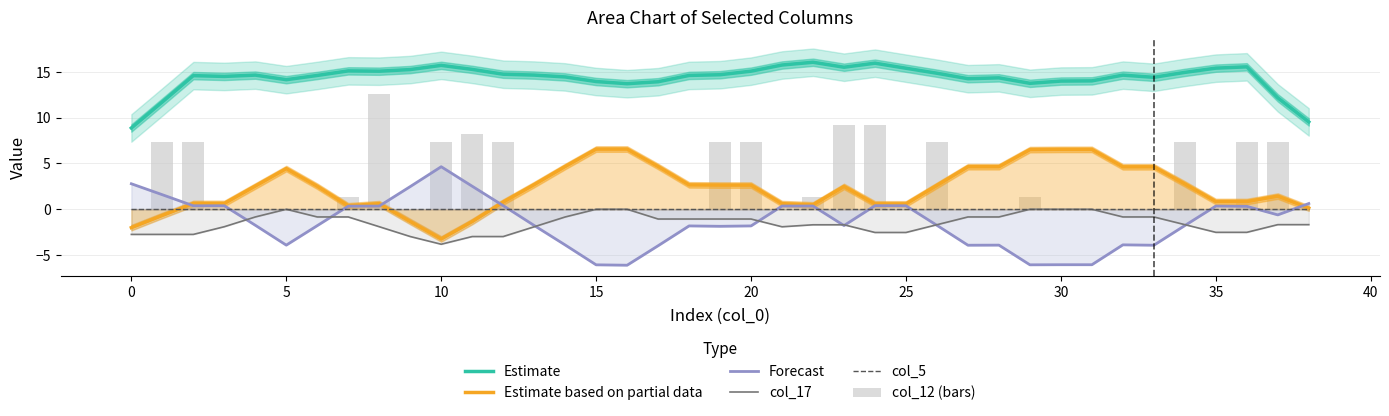

The value of col_17 at 29 is 1.9. True or false?

False